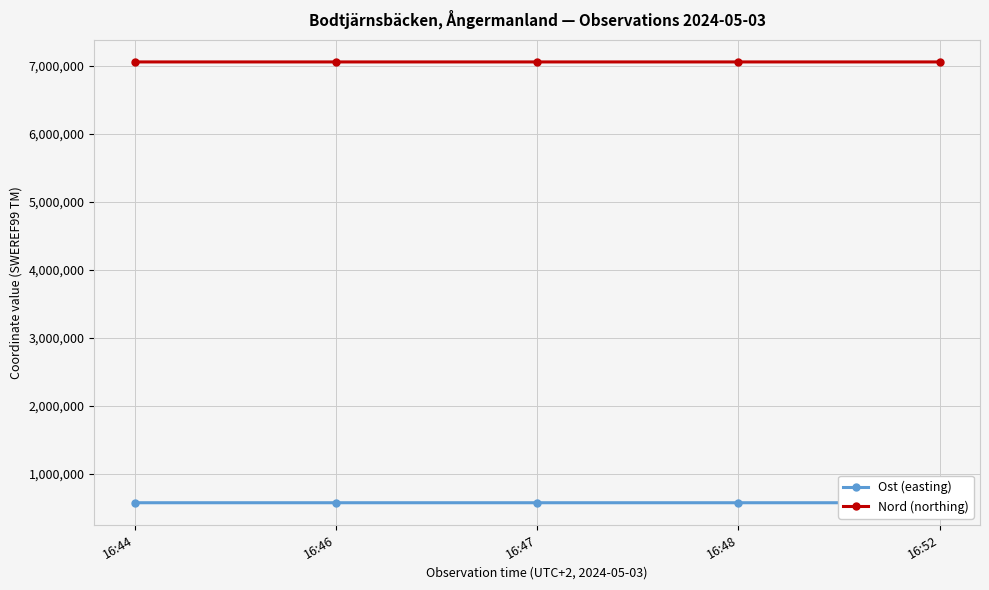

True or false: Nord (northing) and Ost (easting) cross at least once.

False